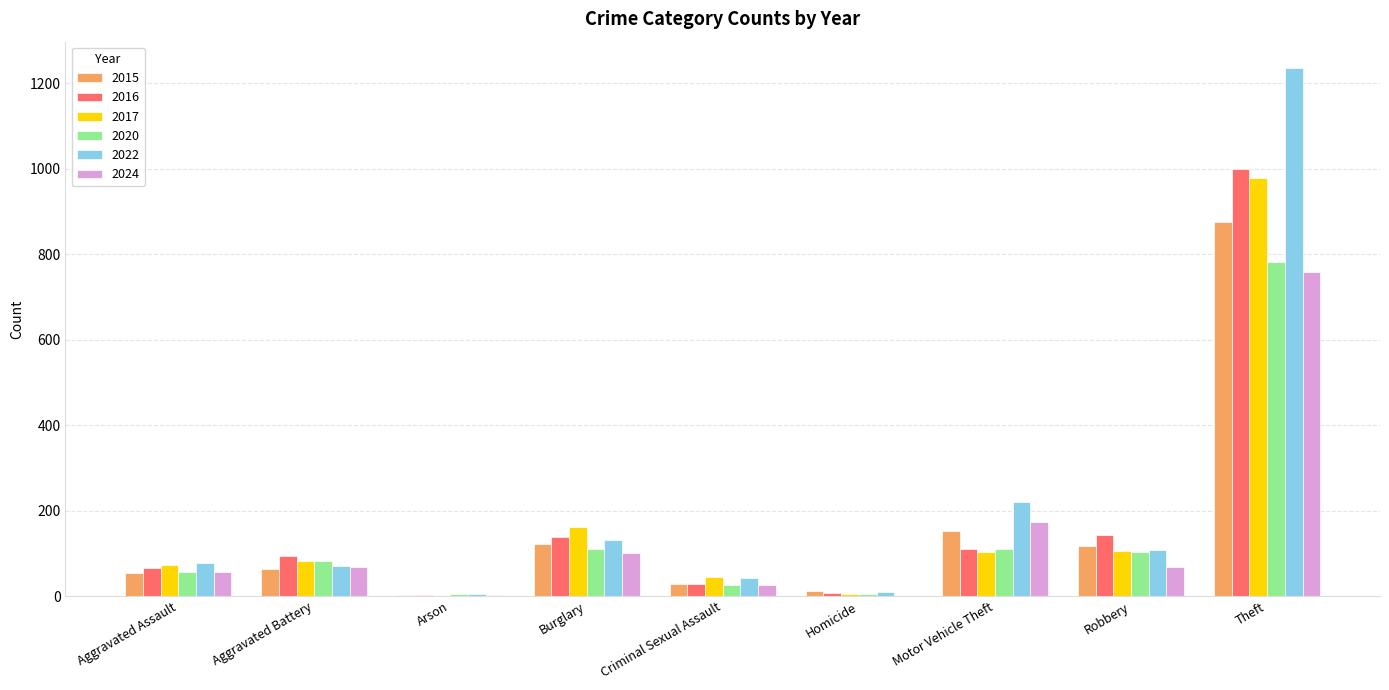

Which category has the highest value across all series?

Theft